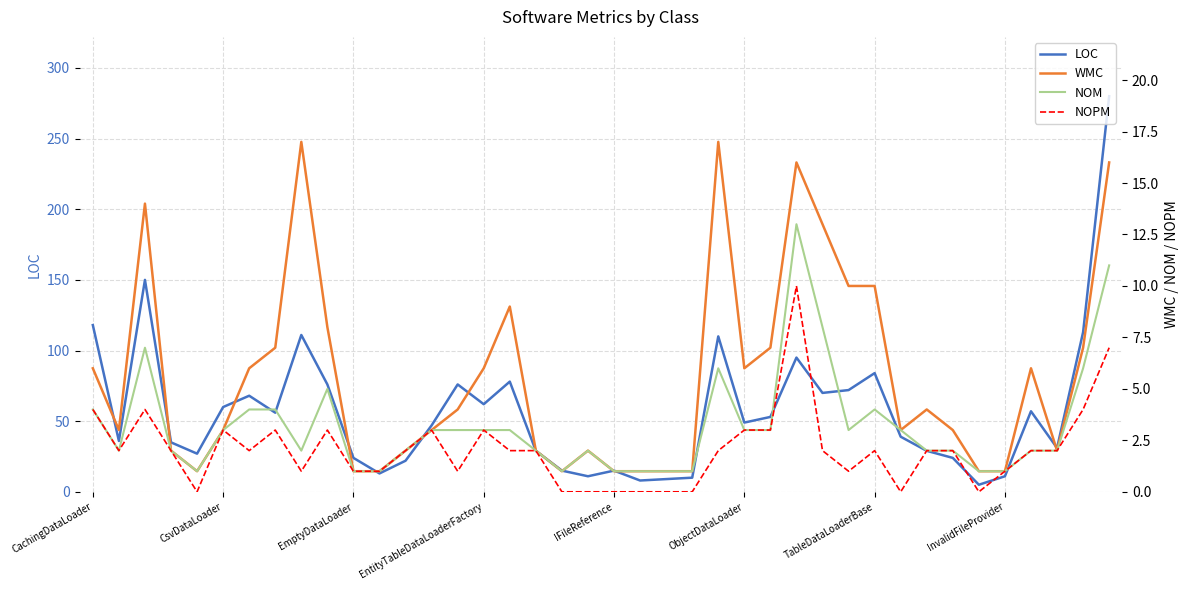

How many values in the NOM series are below 3?

20